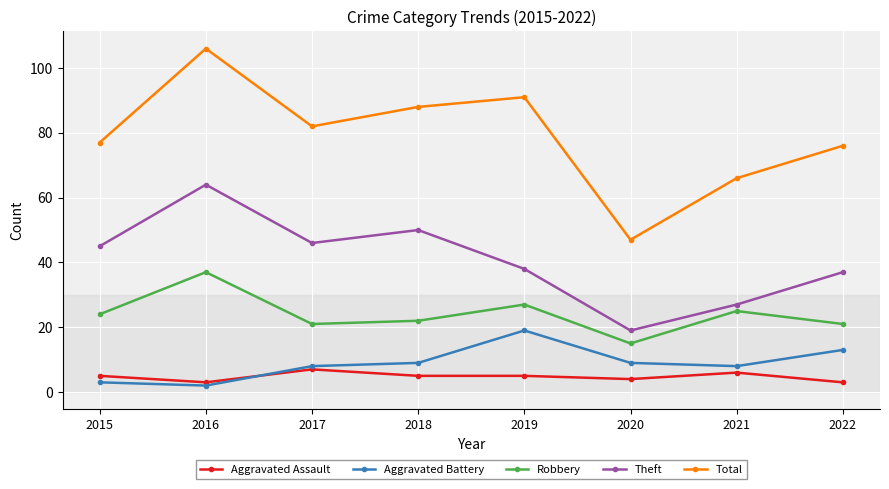

Where does the Total series first go above 82?

2016